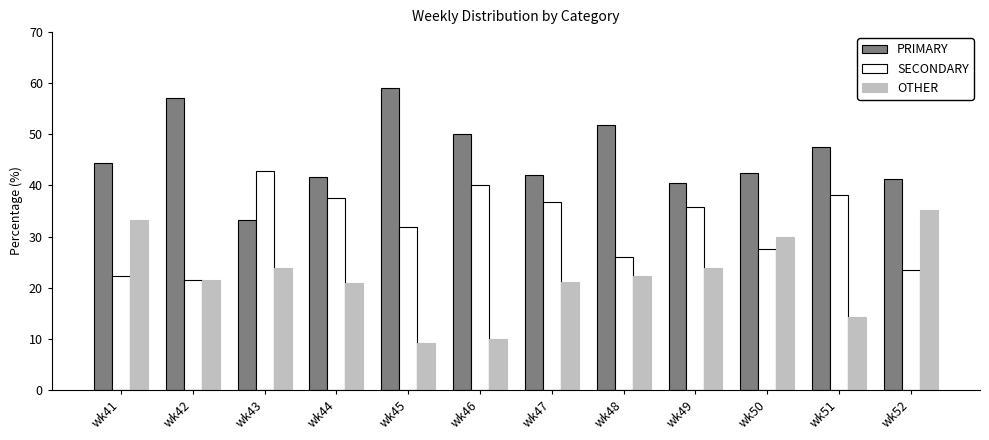

The SECONDARY series shows 17.3 at wk51. True or false?

False